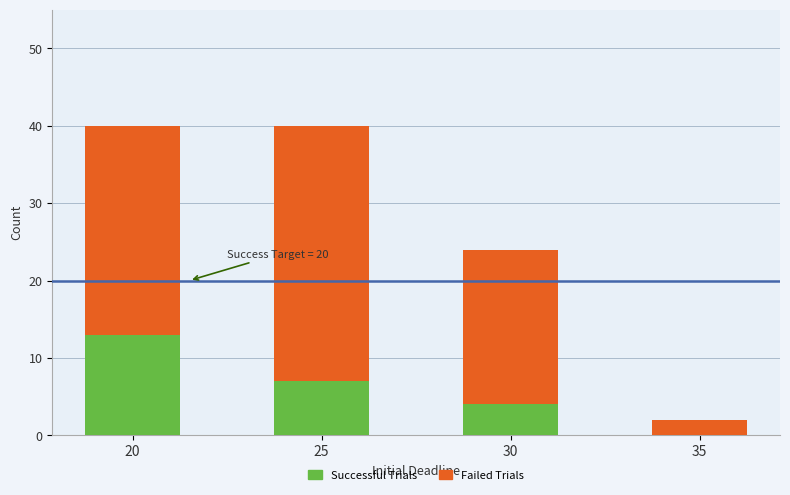

Does the chart contain stacked bars?

Yes